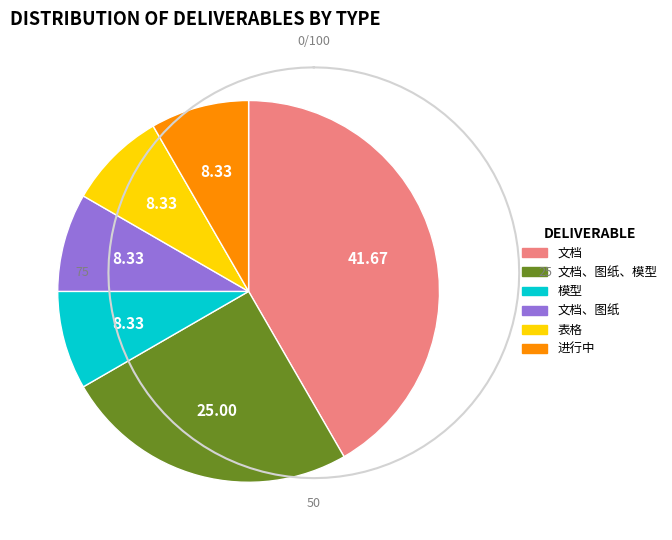

Is there a majority slice in this chart?

No